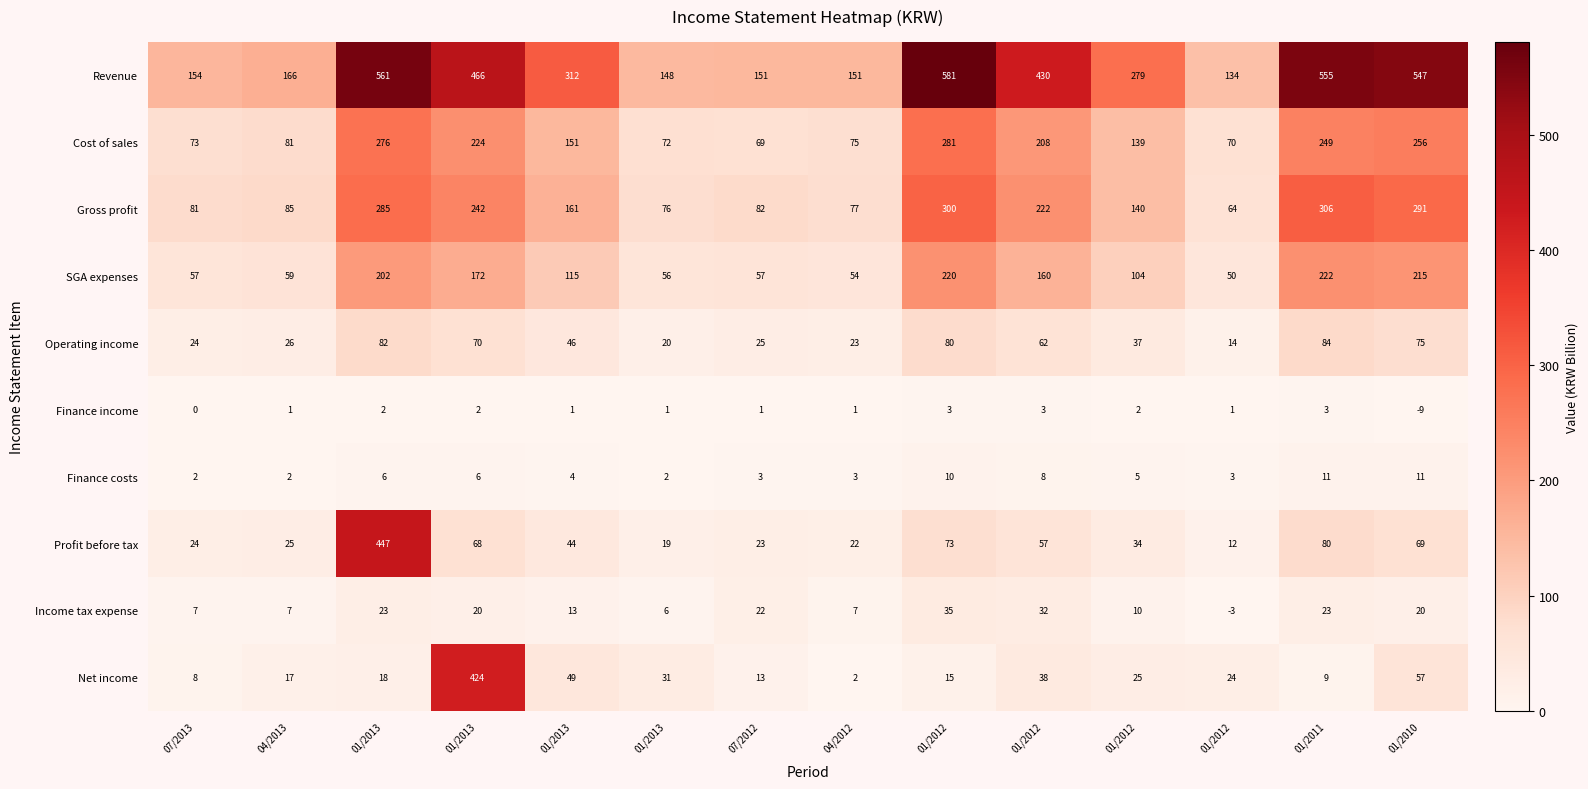

Which series has the widest spread of values?

Revenue